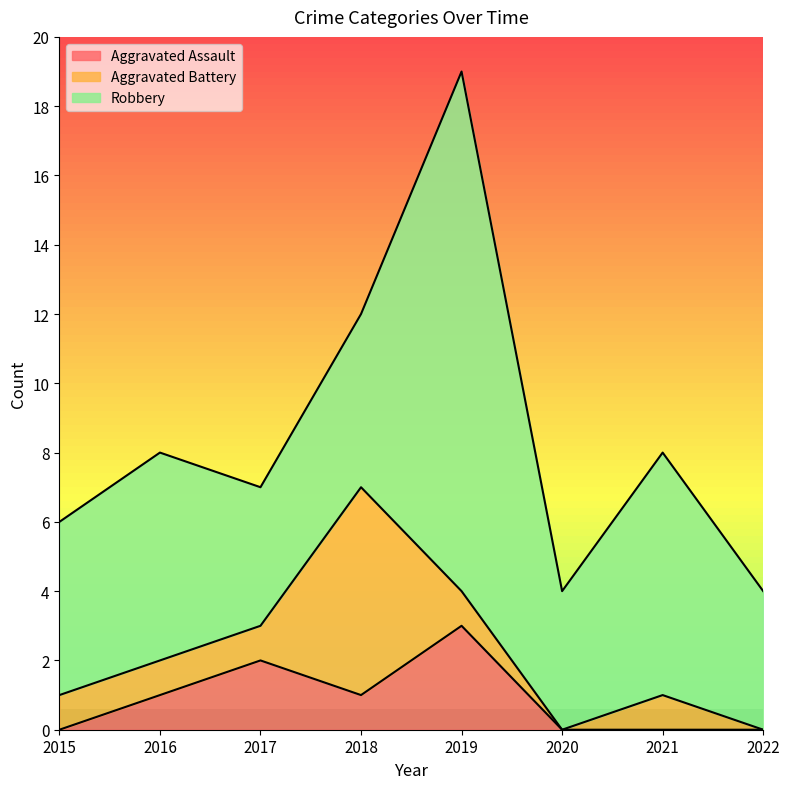

What is the value of the Aggravated Assault point at the 5th from the left?

3